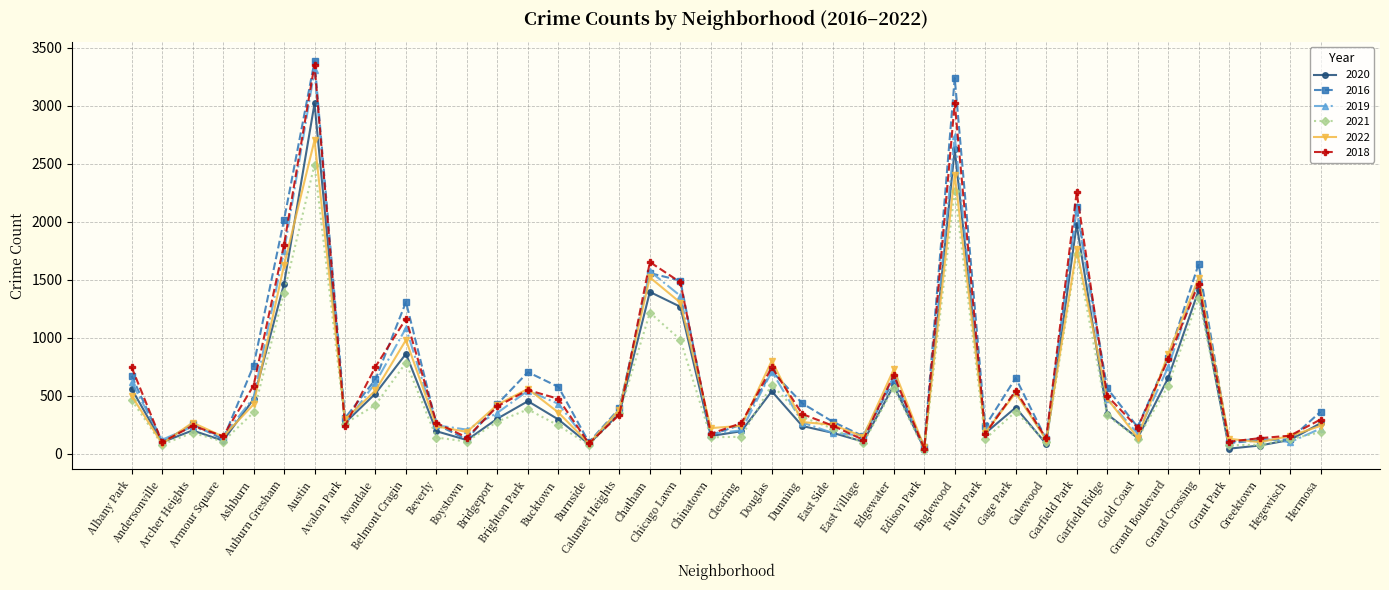

What is the label of the 23rd point from the left?

Dunning